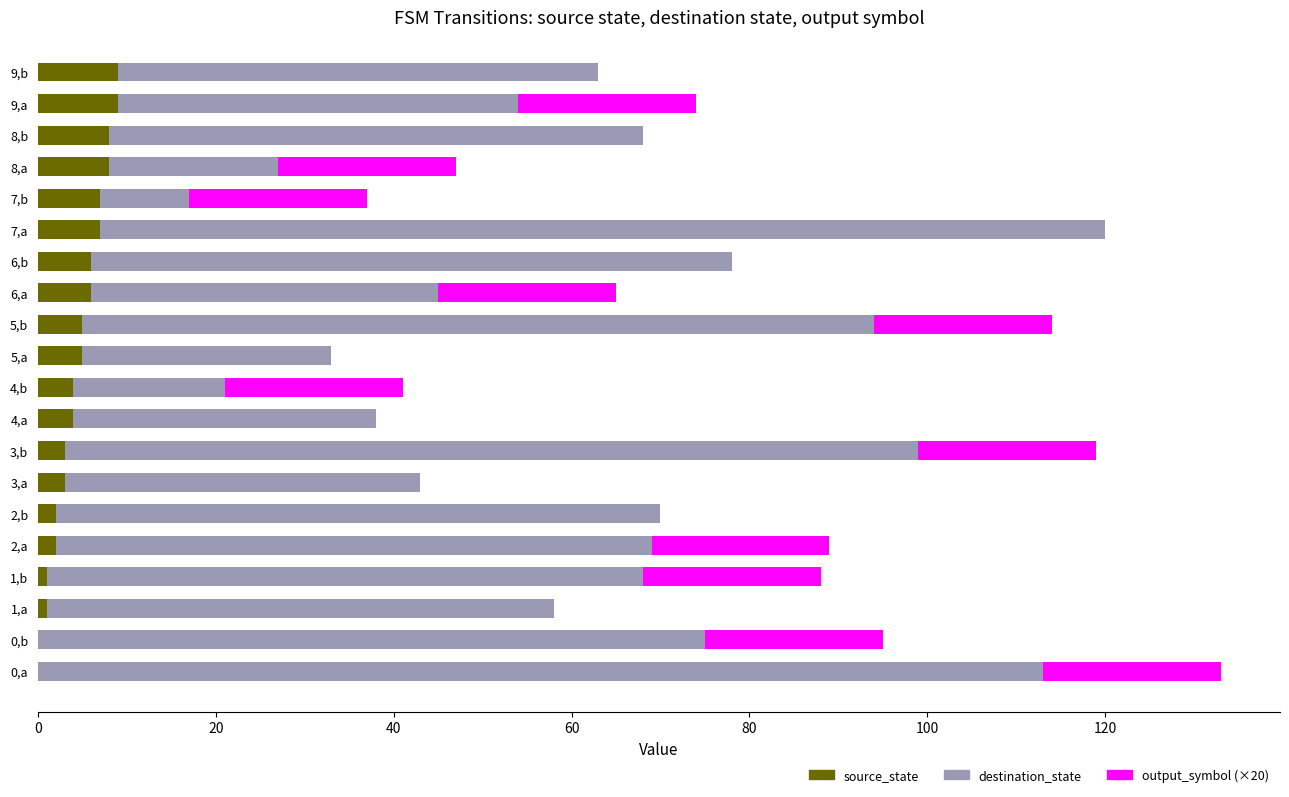

How many categories are shown in the chart?

20